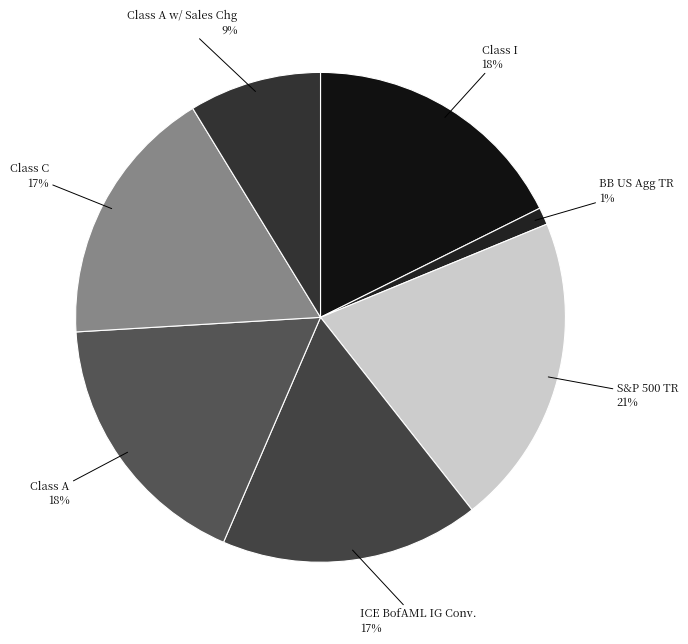

Between S&P 500 TR and BB US Agg TR, which is larger?

S&P 500 TR